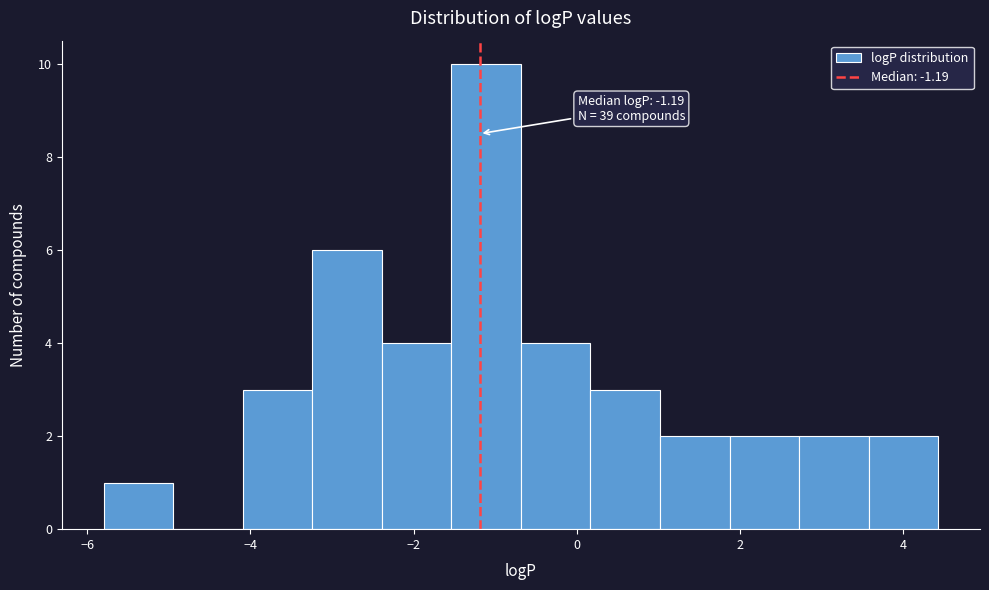

Over which range of the x-axis is the bar tallest?

-1.6 to -0.6